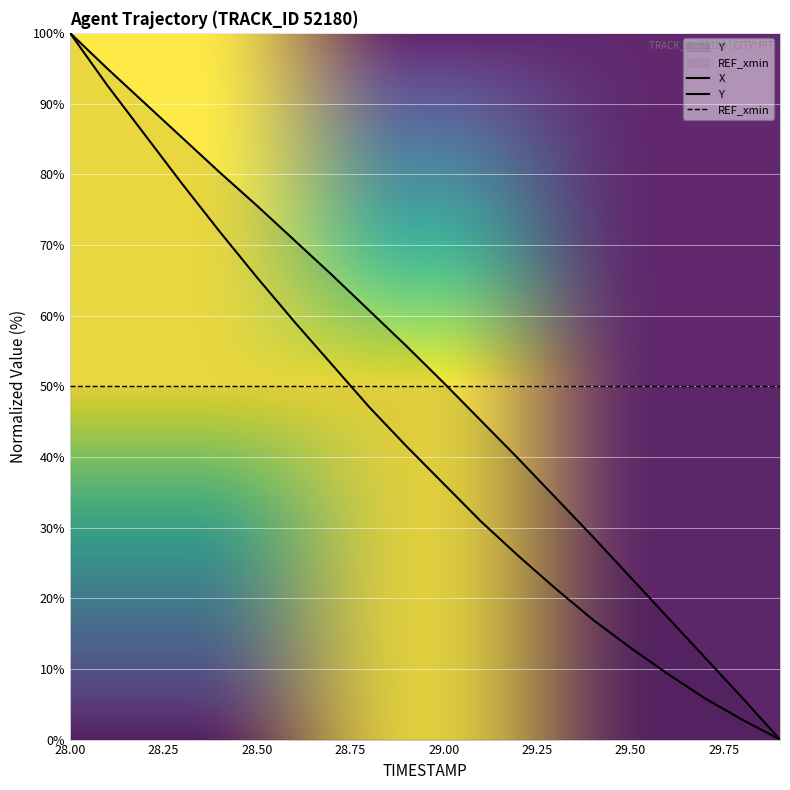

True or false: Y has a value of 5.9 at 29.8.

True